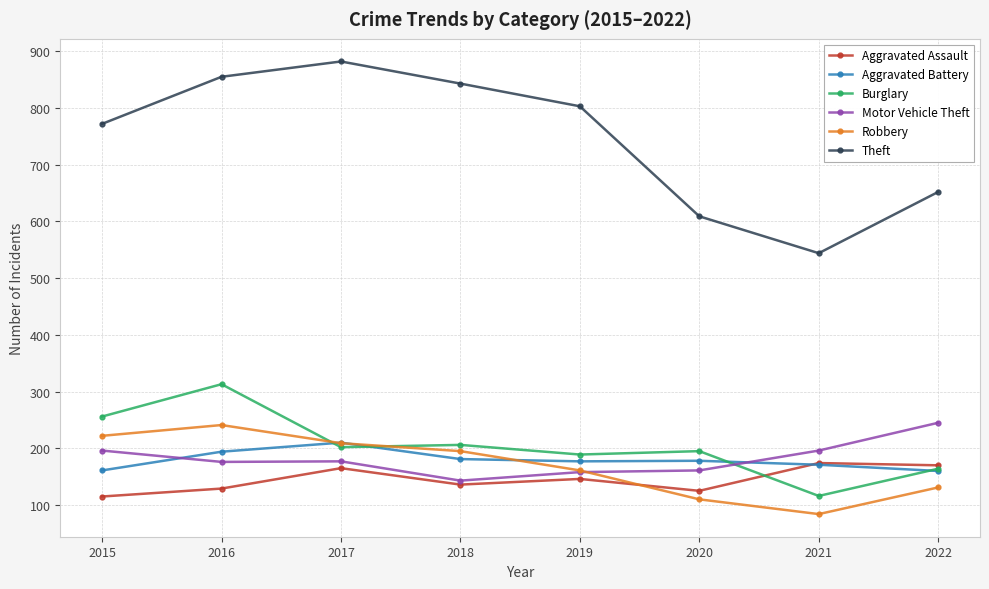

How many times do Burglary and Motor Vehicle Theft cross each other?

1